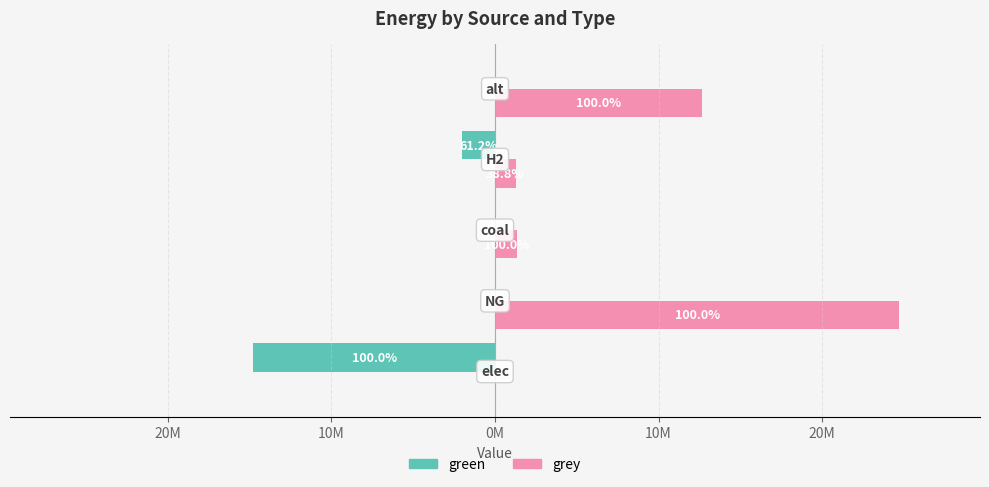

What are all the series names shown in the legend?

green, grey